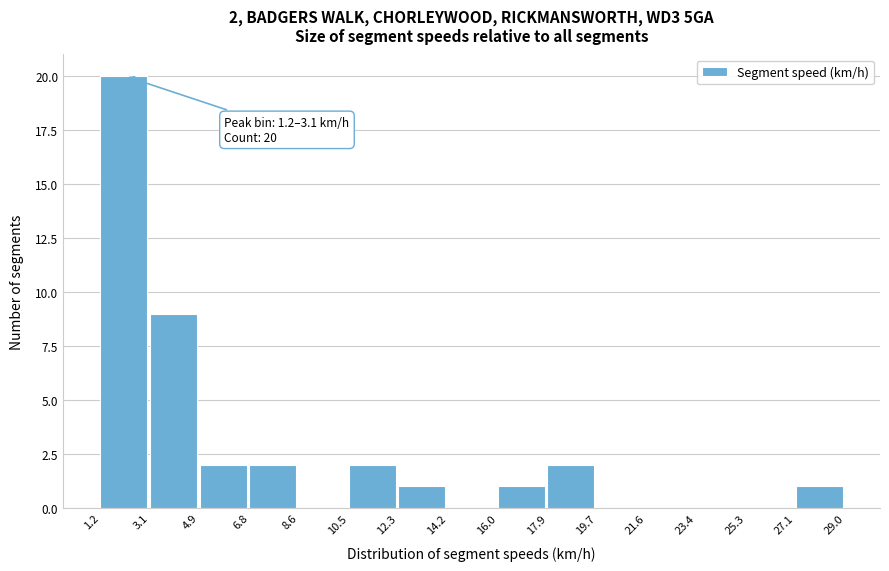

Over which range of the x-axis is the bar tallest?

1.2 to 3.1